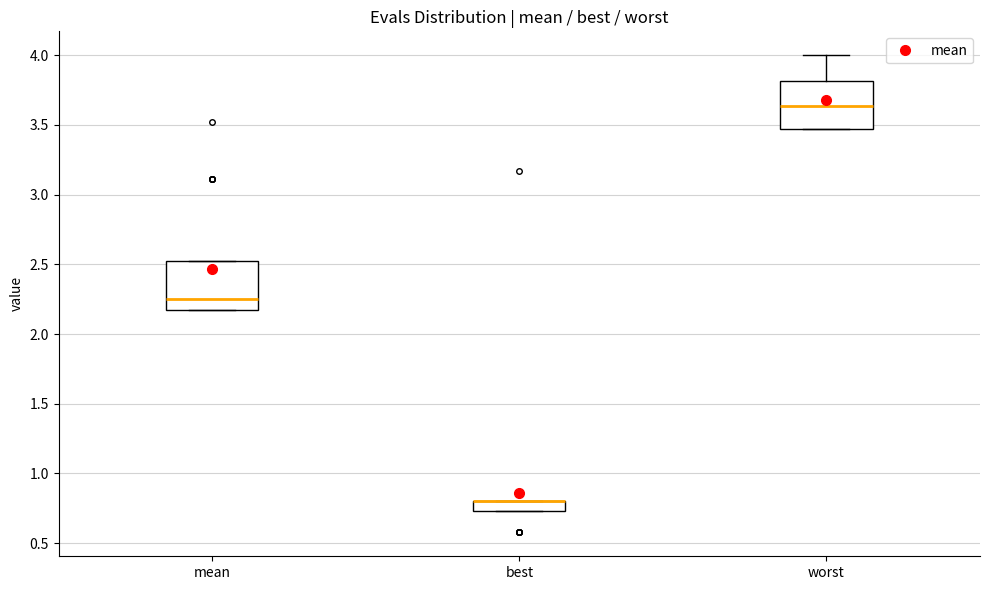

Where is the upper edge of the box for worst on the y-axis? The values are not printed on the chart, so give them approximately, as read against the axis.

3.80